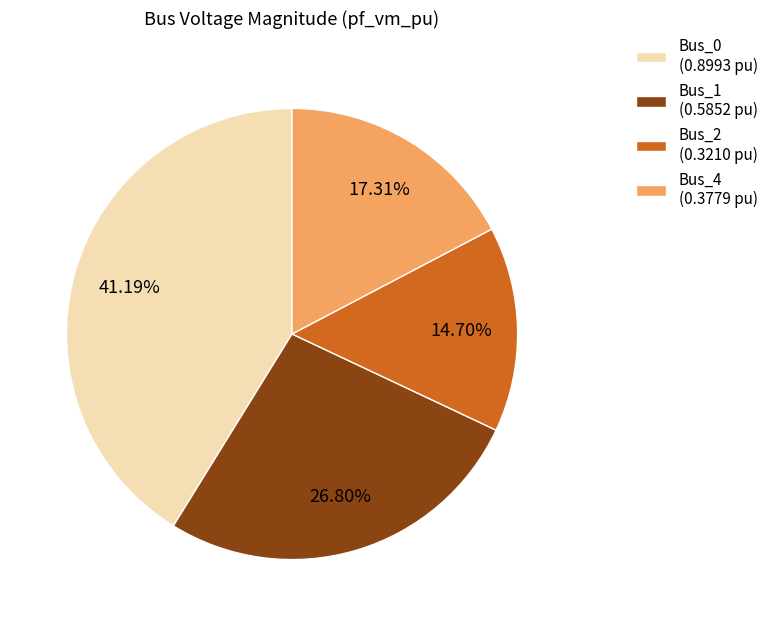

Which category has the smallest portion of the pie?

Bus_2 (0.3210 pu)